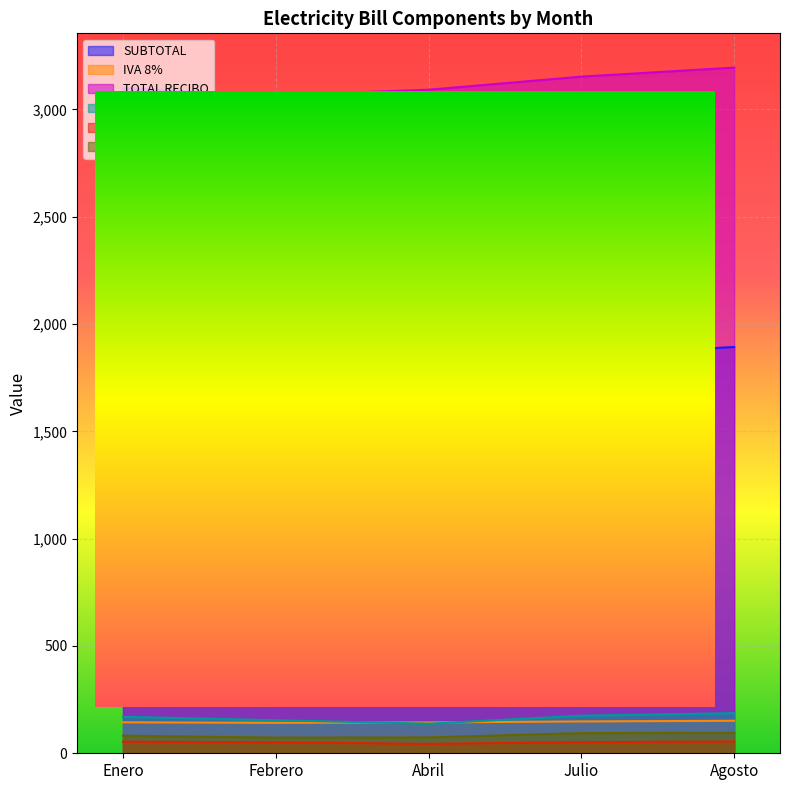

At which label does IVA 8% first exceed 144?

Enero